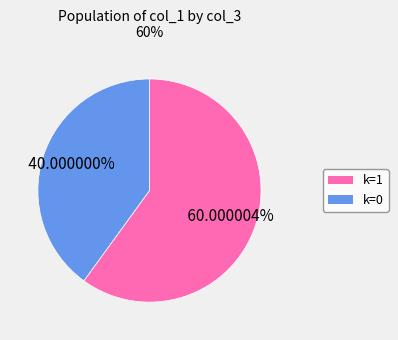

Is there any slice that represents more than half of the pie?

Yes